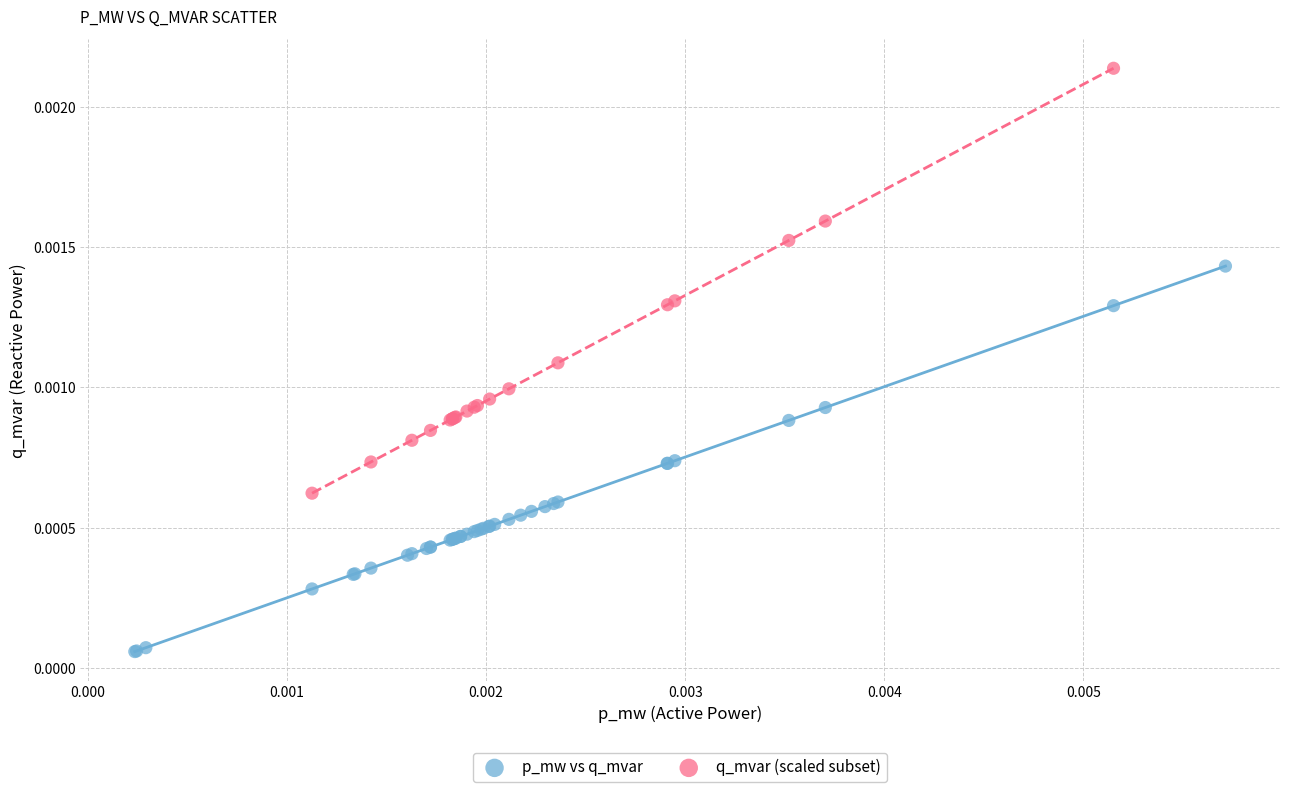

Which series reaches the maximum Y coordinate?

q_mvar (scaled subset)